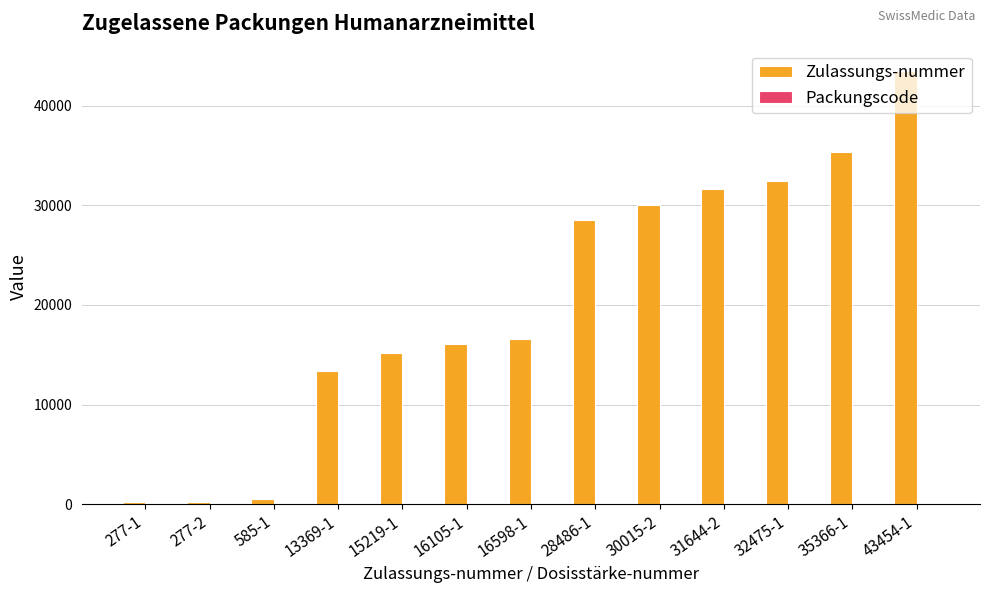

How many distinct data groups are displayed?

2